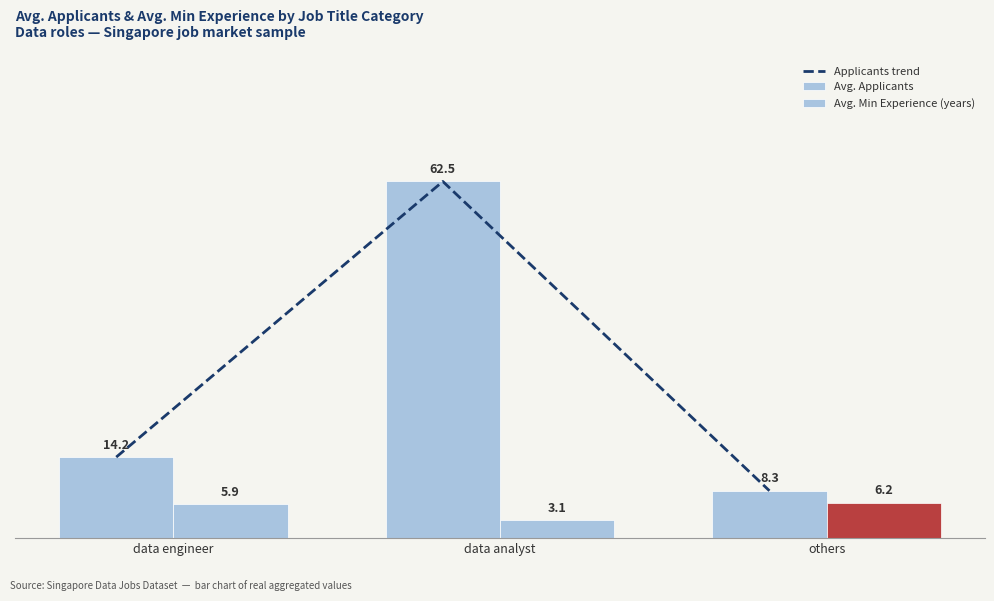

How many data points in Avg. Min Experience (years) are above 5?

2